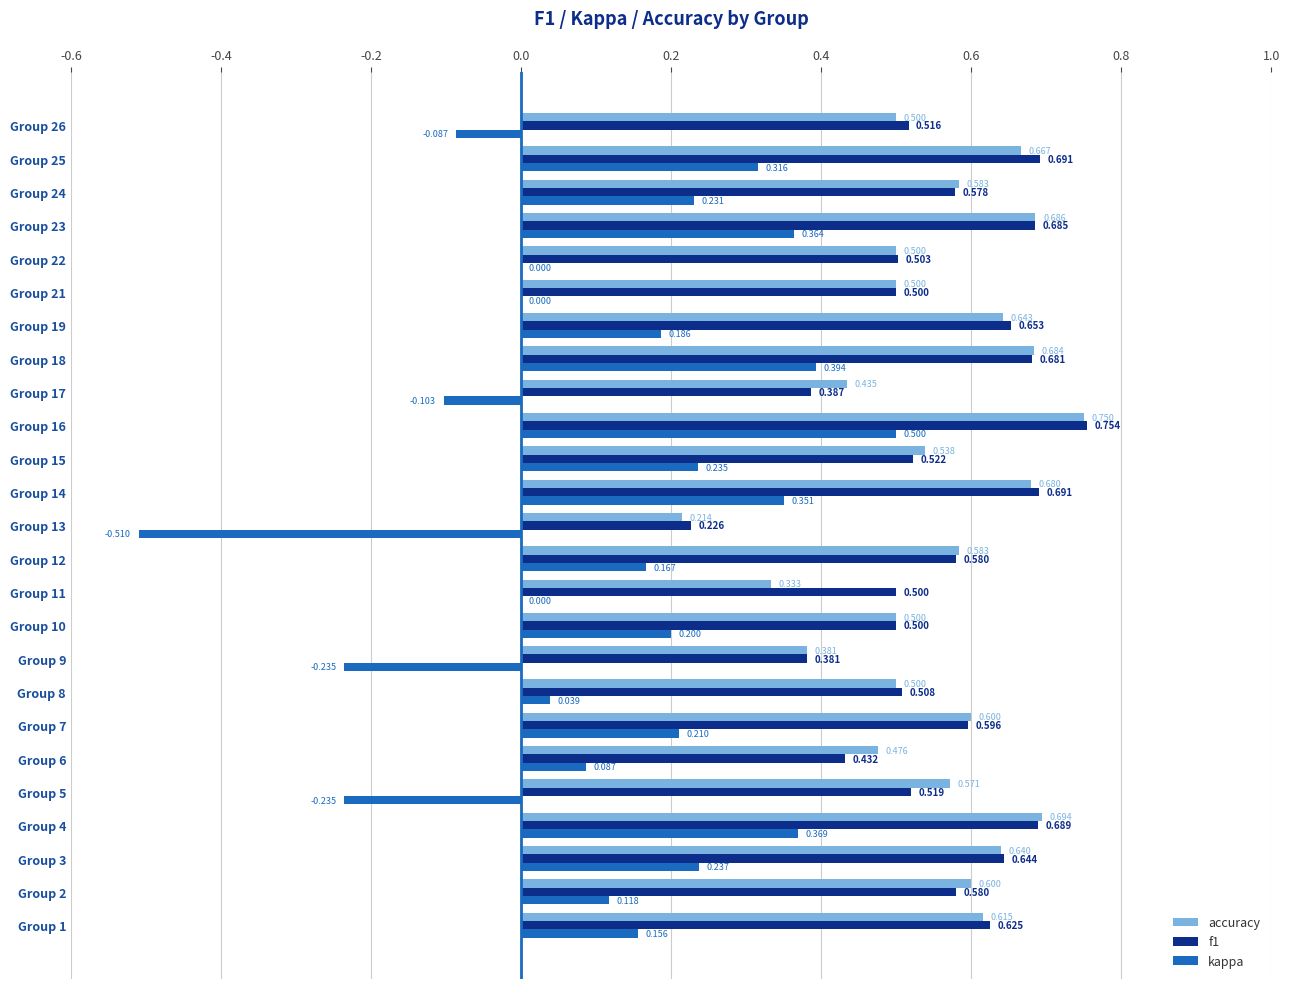

Which series changed the most between Group 1 and Group 24?

kappa